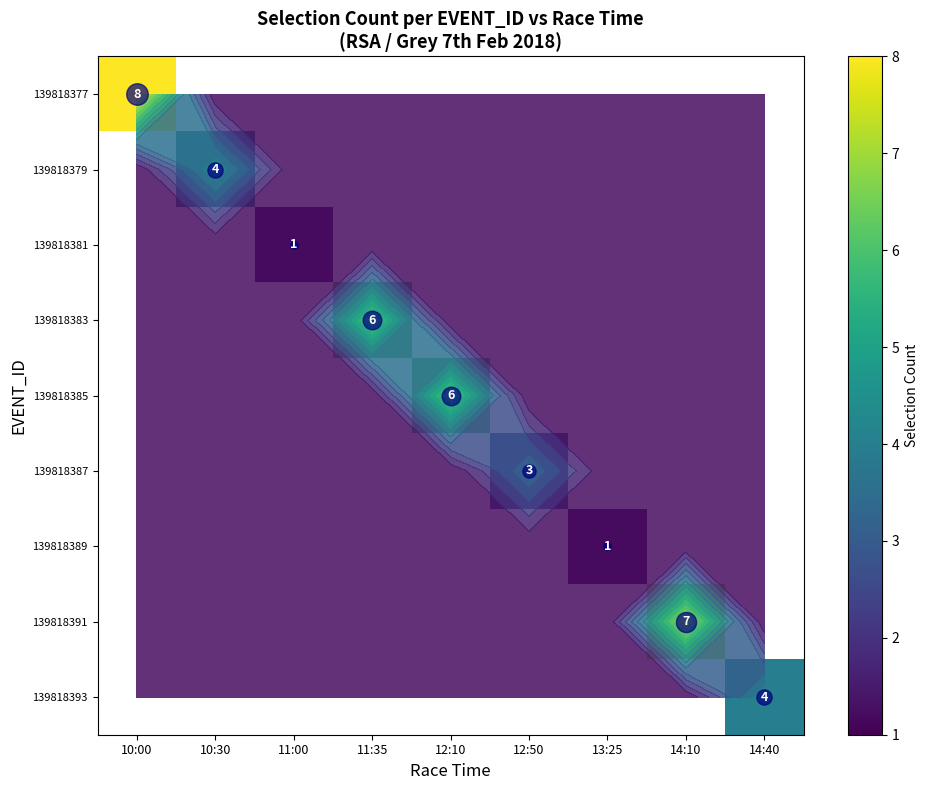

Count the number of categories in the chart.

9